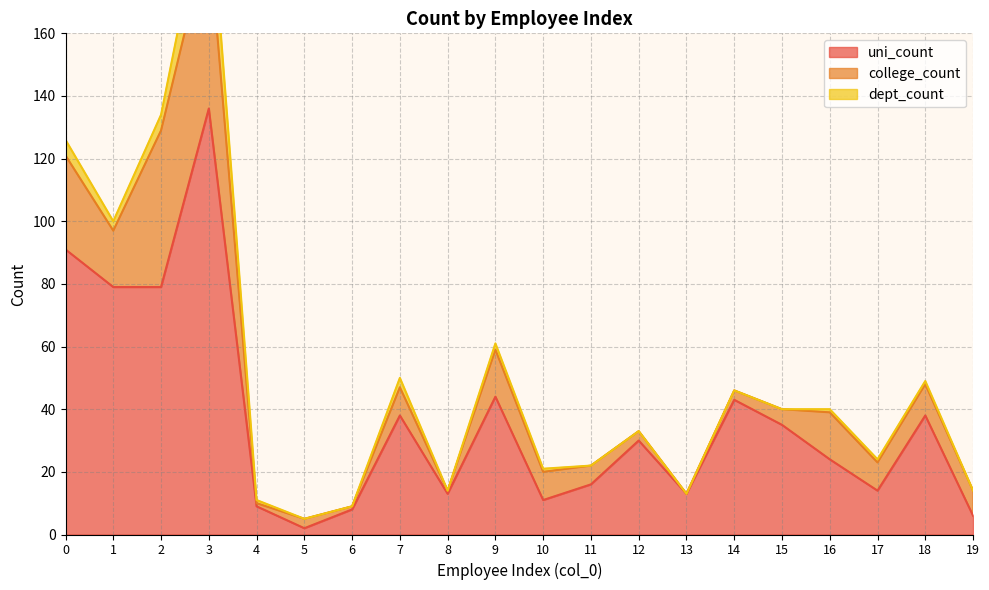

Between 2 and 15, which is larger?

2